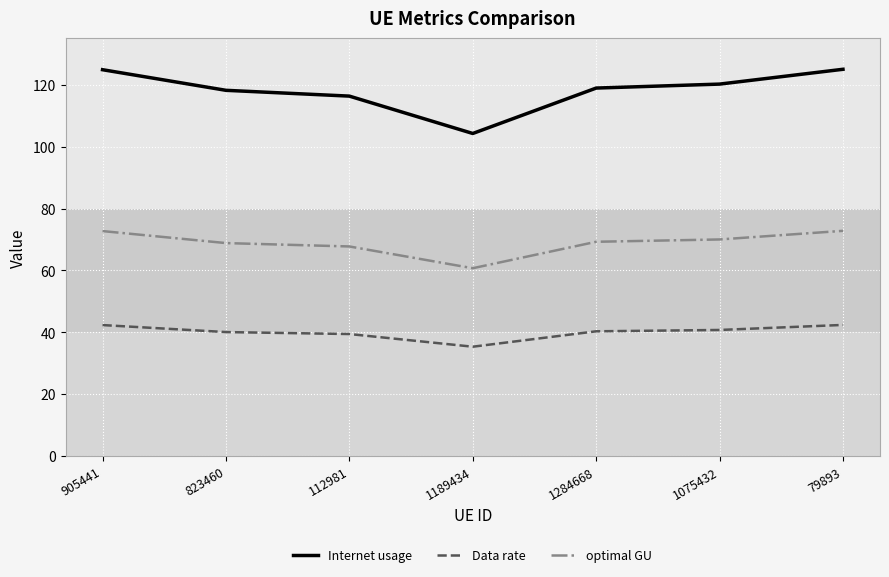

What position from the left is 1189434?

4